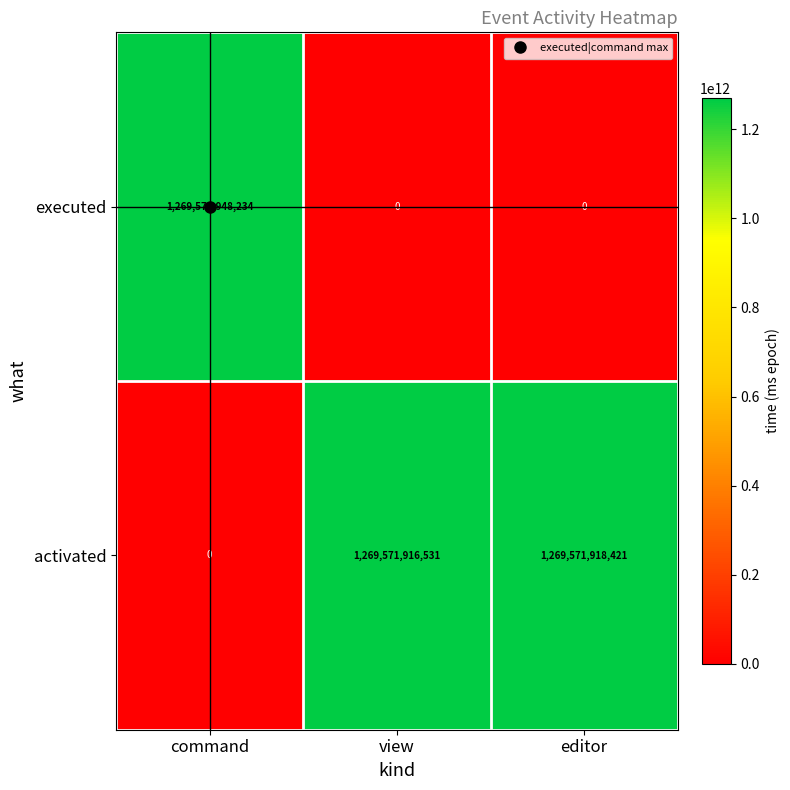

What is the sum of all executed values?

1269571948234